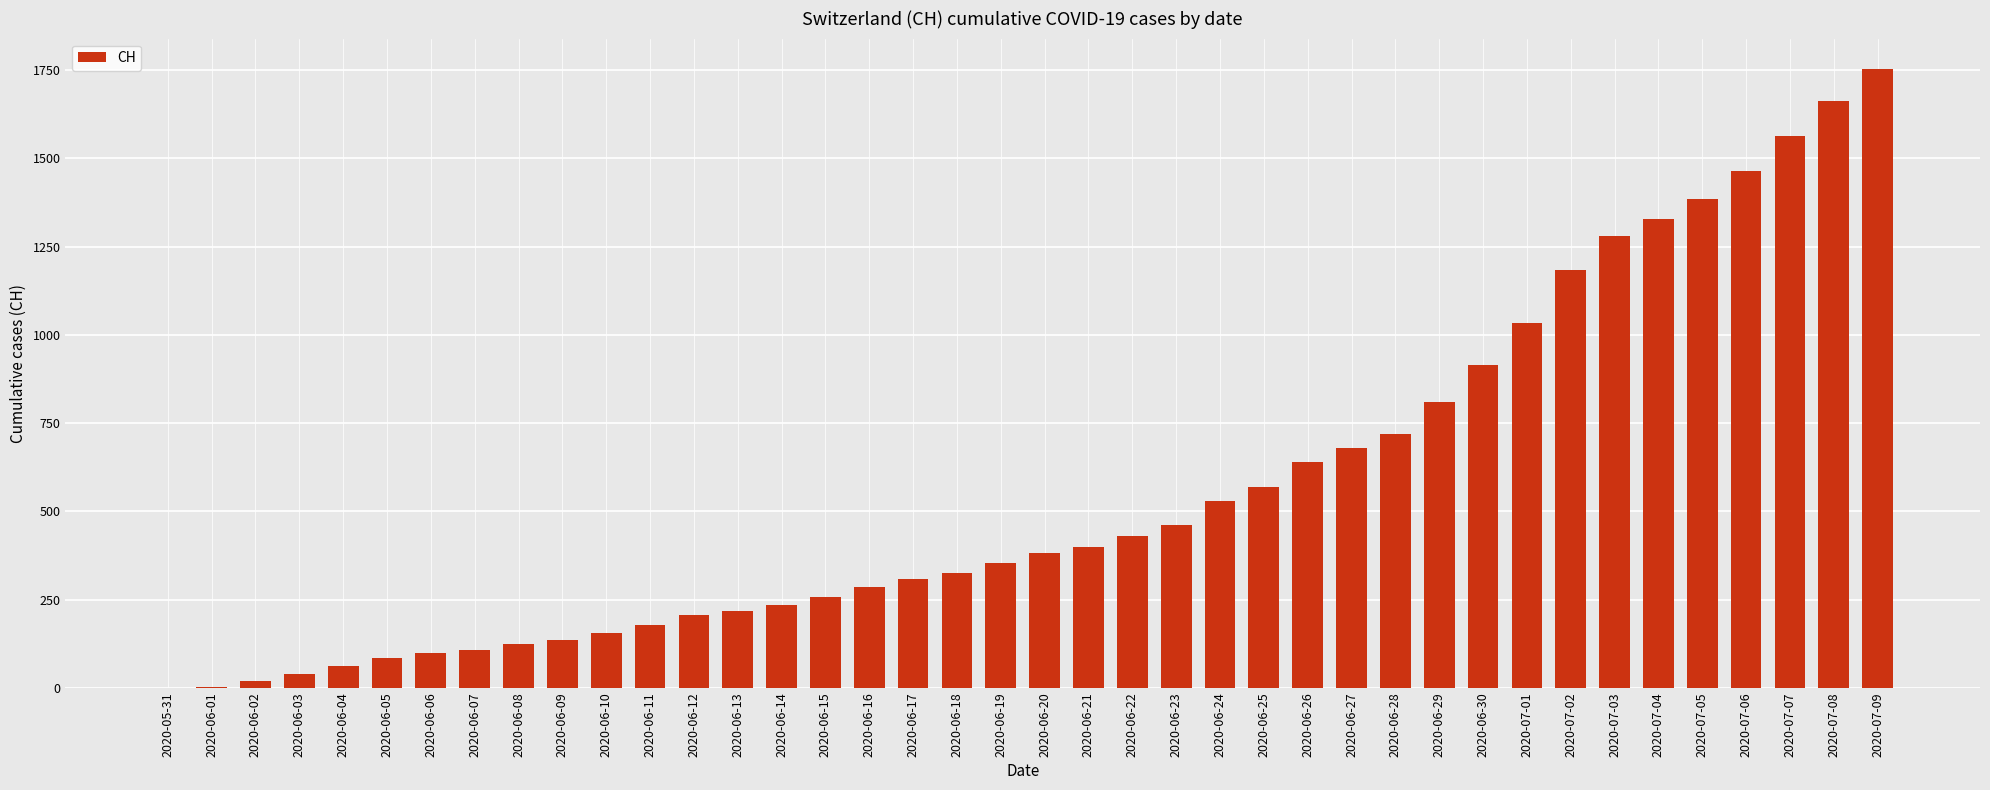

What is the average value?

559